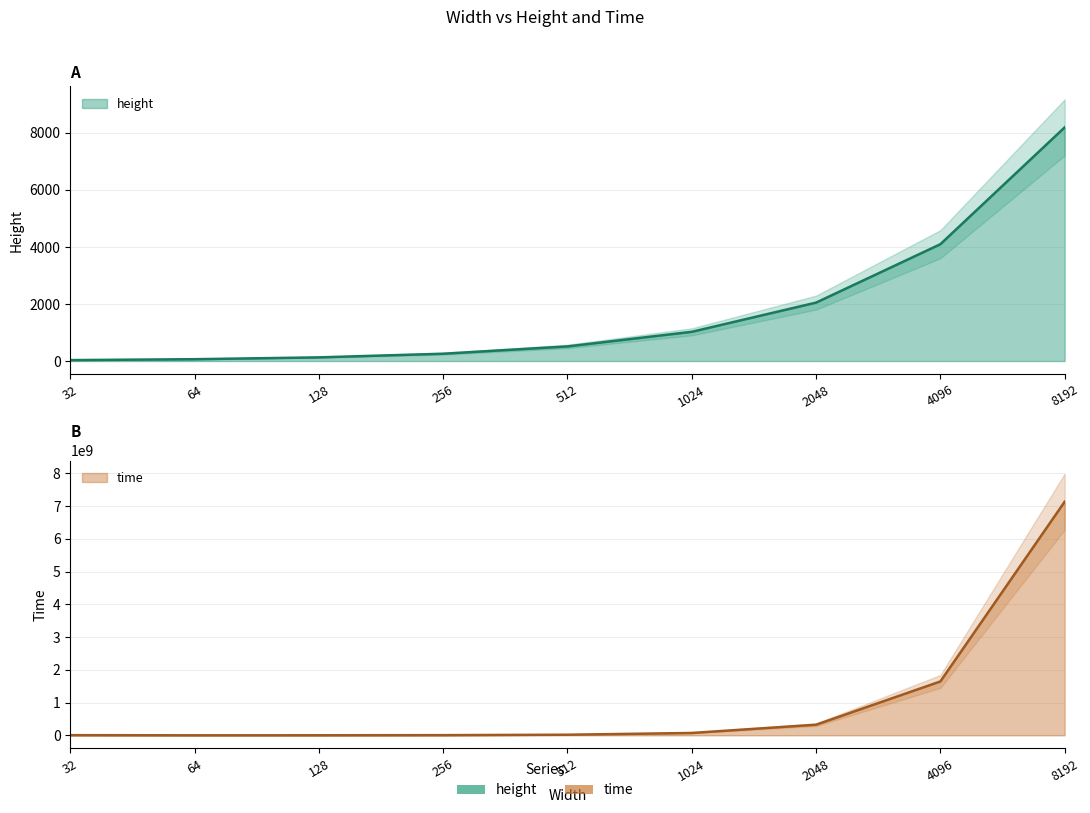

What is the lowest value of the time series?

583720